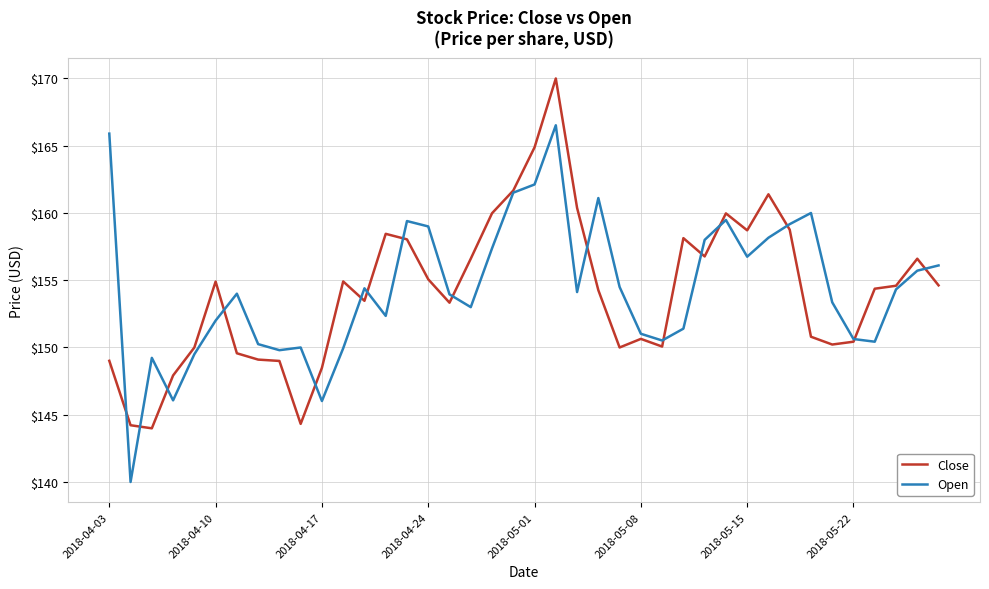

What is the average value of the Open series?

154.4